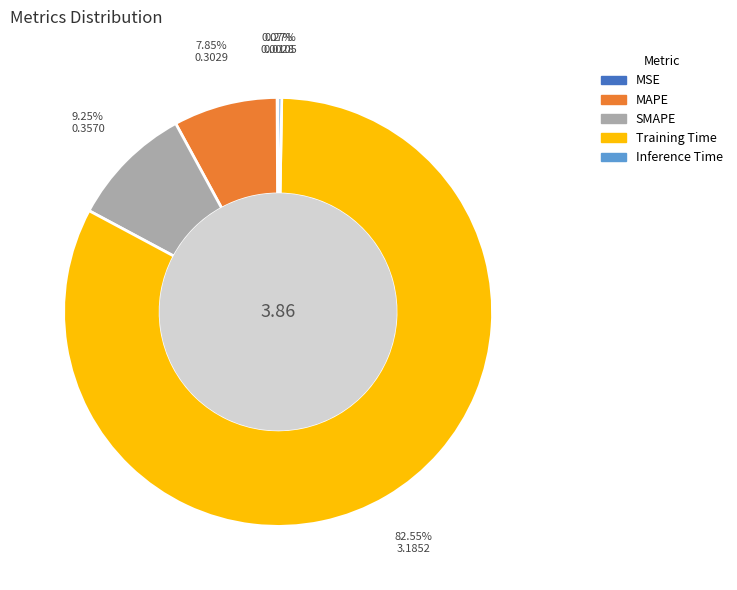

Is there a majority slice in this chart?

Yes